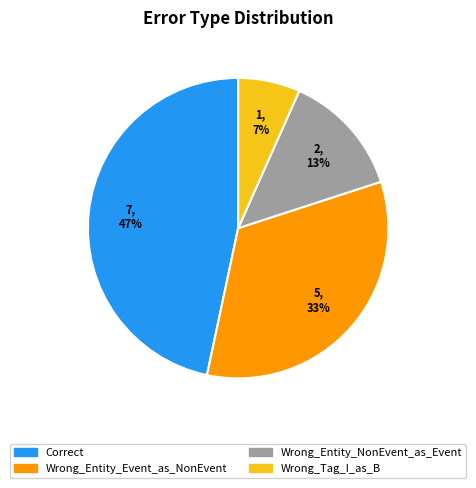

Combined, do Correct and Wrong_Entity_NonEvent_as_Event account for over 50%?

Yes